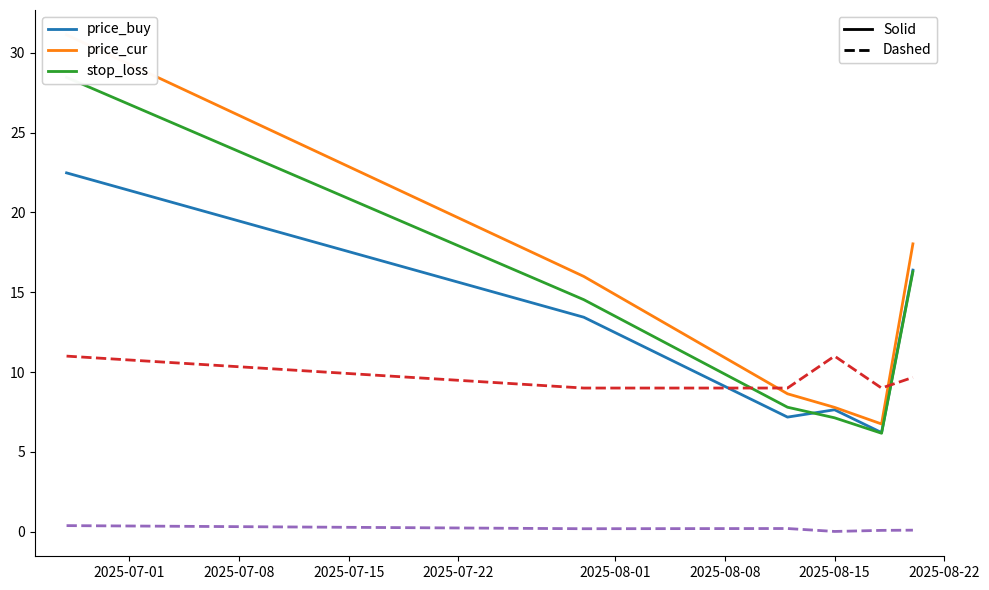

How many lines are shown in the chart?

5